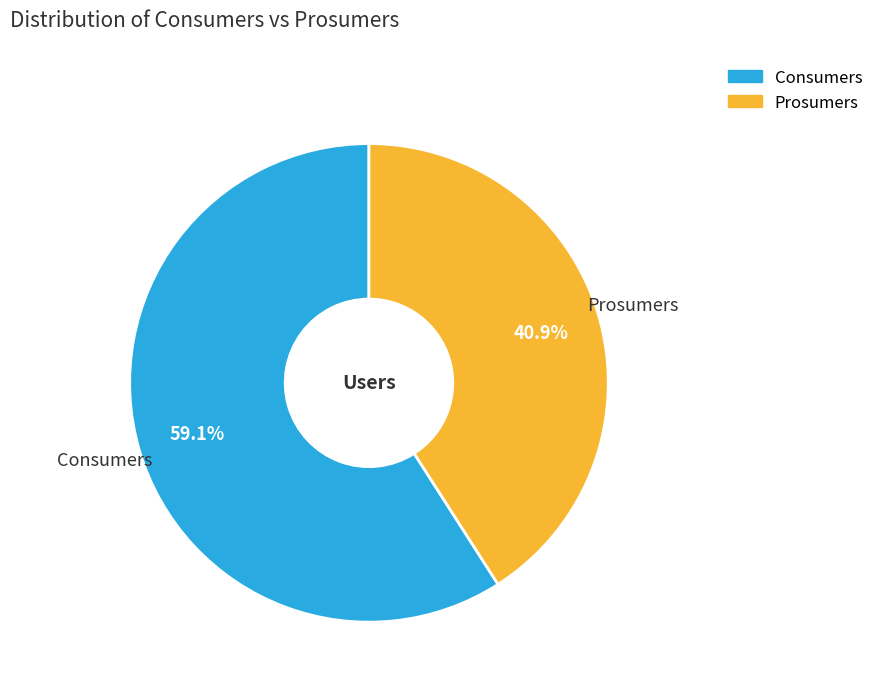

True or false: Consumers accounts for 44% of the total.

False